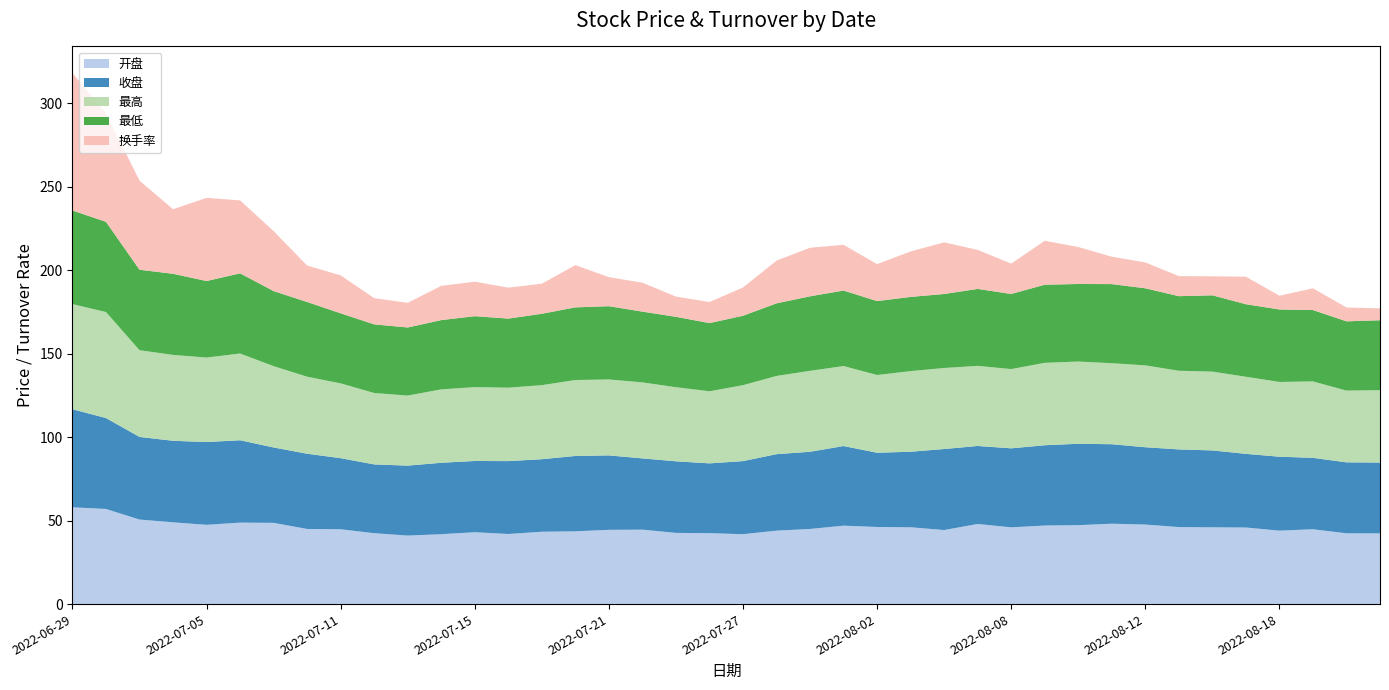

Reading left to right, what are all the values shown in this chart?

开盘: 2022-06-29=58.0	2022-06-30=57.0	2022-07-01=50.7	2022-07-04=49.0	2022-07-05=47.5	2022-07-06=48.8	2022-07-07=48.7	2022-07-08=45.0	2022-07-11=44.8	2022-07-12=42.5	2022-07-13=41.0	2022-07-14=41.9	2022-07-15=43.1	2022-07-18=42.0	2022-07-19=43.4	2022-07-20=43.6	2022-07-21=44.5	2022-07-22=44.6	2022-07-25=42.7	2022-07-26=42.5	2022-07-27=41.9	2022-07-28=44.0	2022-07-29=45.0	2022-08-01=47.0	2022-08-02=46.2	2022-08-03=46.0	2022-08-04=44.4	2022-08-05=48.0	2022-08-08=46.0	2022-08-09=47.1	2022-08-10=47.3	2022-08-11=48.2	2022-08-12=47.7	2022-08-15=46.1	2022-08-16=46.0	2022-08-17=45.9	2022-08-18=44.0	2022-08-19=44.8	2022-08-22=42.4	2022-08-23=42.4
收盘: 2022-06-29=58.8	2022-06-30=54.5	2022-07-01=49.5	2022-07-04=48.9	2022-07-05=49.6	2022-07-06=49.4	2022-07-07=45.2	2022-07-08=45.1	2022-07-11=42.6	2022-07-12=41.2	2022-07-13=41.9	2022-07-14=42.8	2022-07-15=42.7	2022-07-18=43.7	2022-07-19=43.5	2022-07-20=45.2	2022-07-21=44.6	2022-07-22=42.7	2022-07-25=42.9	2022-07-26=41.8	2022-07-27=43.8	2022-07-28=45.8	2022-07-29=46.3	2022-08-01=47.7	2022-08-02=44.5	2022-08-03=45.3	2022-08-04=48.5	2022-08-05=46.8	2022-08-08=47.4	2022-08-09=48.1	2022-08-10=48.8	2022-08-11=47.6	2022-08-12=46.3	2022-08-15=46.5	2022-08-16=46.1	2022-08-17=44.1	2022-08-18=44.3	2022-08-19=42.8	2022-08-22=42.5	2022-08-23=42.5
最高: 2022-06-29=63.0	2022-06-30=63.5	2022-07-01=52.0	2022-07-04=51.5	2022-07-05=50.6	2022-07-06=52.0	2022-07-07=48.7	2022-07-08=46.1	2022-07-11=44.8	2022-07-12=42.8	2022-07-13=42.0	2022-07-14=44.0	2022-07-15=44.3	2022-07-18=44.0	2022-07-19=44.4	2022-07-20=45.5	2022-07-21=45.5	2022-07-22=45.5	2022-07-25=44.4	2022-07-26=43.2	2022-07-27=45.5	2022-07-28=46.9	2022-07-29=48.5	2022-08-01=48.0	2022-08-02=46.6	2022-08-03=48.3	2022-08-04=48.5	2022-08-05=48.0	2022-08-08=47.5	2022-08-09=49.4	2022-08-10=49.3	2022-08-11=48.5	2022-08-12=49.1	2022-08-15=47.1	2022-08-16=47.2	2022-08-17=46.2	2022-08-18=44.8	2022-08-19=45.8	2022-08-22=43.0	2022-08-23=43.4
最低: 2022-06-29=56.1	2022-06-30=54.0	2022-07-01=48.2	2022-07-04=48.6	2022-07-05=45.9	2022-07-06=48.0	2022-07-07=45.0	2022-07-08=44.8	2022-07-11=42.0	2022-07-12=41.1	2022-07-13=40.8	2022-07-14=41.5	2022-07-15=42.5	2022-07-18=41.4	2022-07-19=42.8	2022-07-20=43.5	2022-07-21=43.9	2022-07-22=42.4	2022-07-25=42.2	2022-07-26=40.9	2022-07-27=41.6	2022-07-28=43.5	2022-07-29=44.7	2022-08-01=45.2	2022-08-02=44.3	2022-08-03=44.5	2022-08-04=44.4	2022-08-05=46.1	2022-08-08=45.0	2022-08-09=46.8	2022-08-10=46.5	2022-08-11=47.4	2022-08-12=46.2	2022-08-15=44.7	2022-08-16=45.7	2022-08-17=43.5	2022-08-18=43.4	2022-08-19=42.8	2022-08-22=41.5	2022-08-23=41.9
换手率: 2022-06-29=82.4	2022-06-30=65.0	2022-07-01=53.4	2022-07-04=38.7	2022-07-05=49.8	2022-07-06=43.7	2022-07-07=35.9	2022-07-08=21.8	2022-07-11=22.7	2022-07-12=15.7	2022-07-13=14.8	2022-07-14=20.5	2022-07-15=20.7	2022-07-18=18.6	2022-07-19=18.0	2022-07-20=25.3	2022-07-21=17.4	2022-07-22=17.4	2022-07-25=12.1	2022-07-26=12.6	2022-07-27=16.9	2022-07-28=25.6	2022-07-29=29.1	2022-08-01=27.4	2022-08-02=22.1	2022-08-03=27.2	2022-08-04=30.9	2022-08-05=23.4	2022-08-08=18.2	2022-08-09=26.3	2022-08-10=22.1	2022-08-11=16.4	2022-08-12=15.5	2022-08-15=12.0	2022-08-16=11.4	2022-08-17=16.5	2022-08-18=8.2	2022-08-19=13.0	2022-08-22=8.3	2022-08-23=7.1